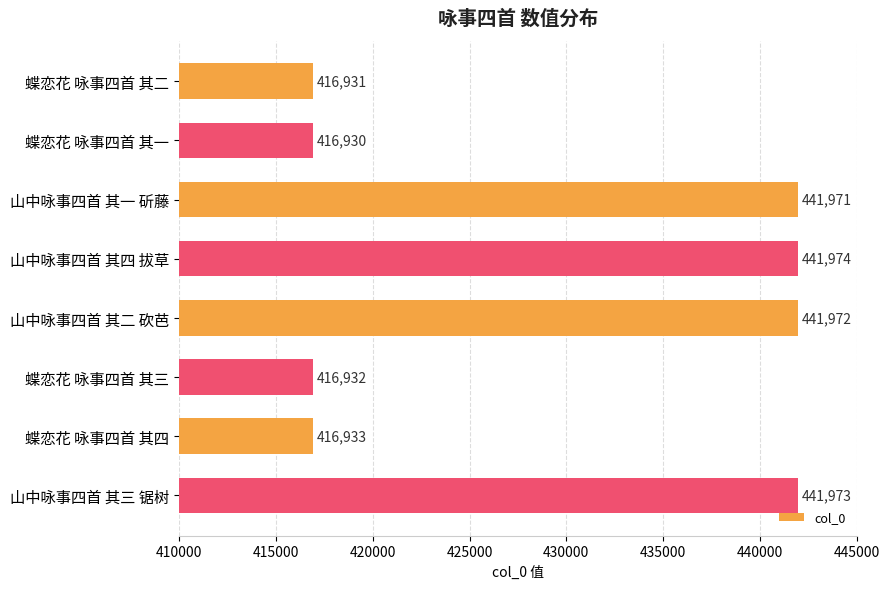

The value at 山中咏事四首 其一 斫藤 is 441971. True or false?

True